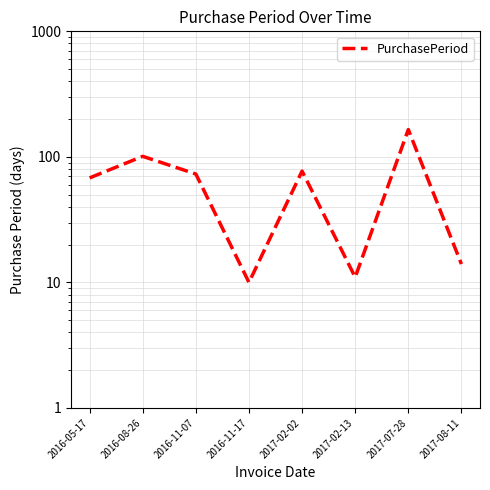

What is the greatest value displayed?

165